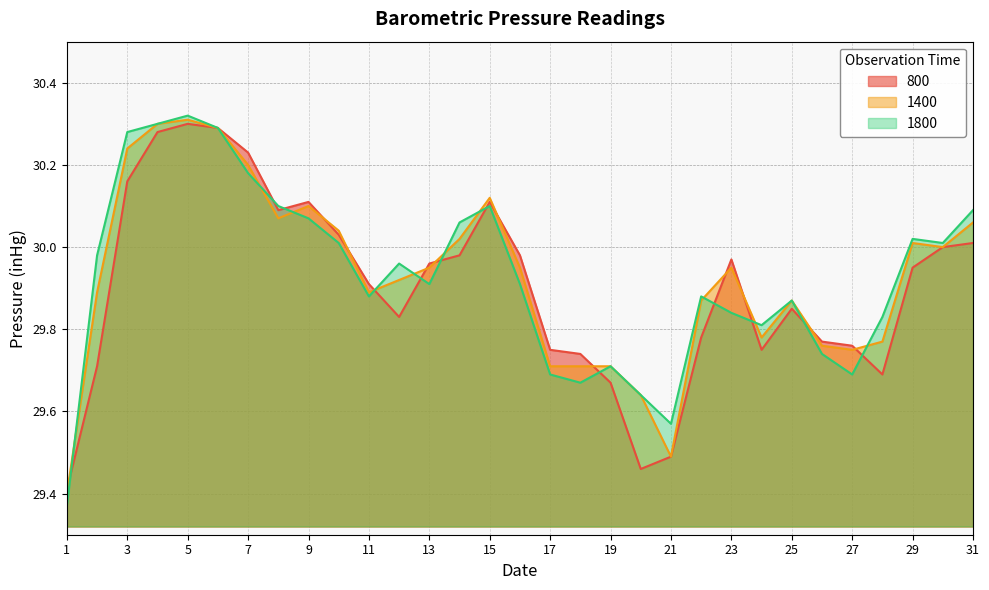

At which category is the sum across all series the highest?

5